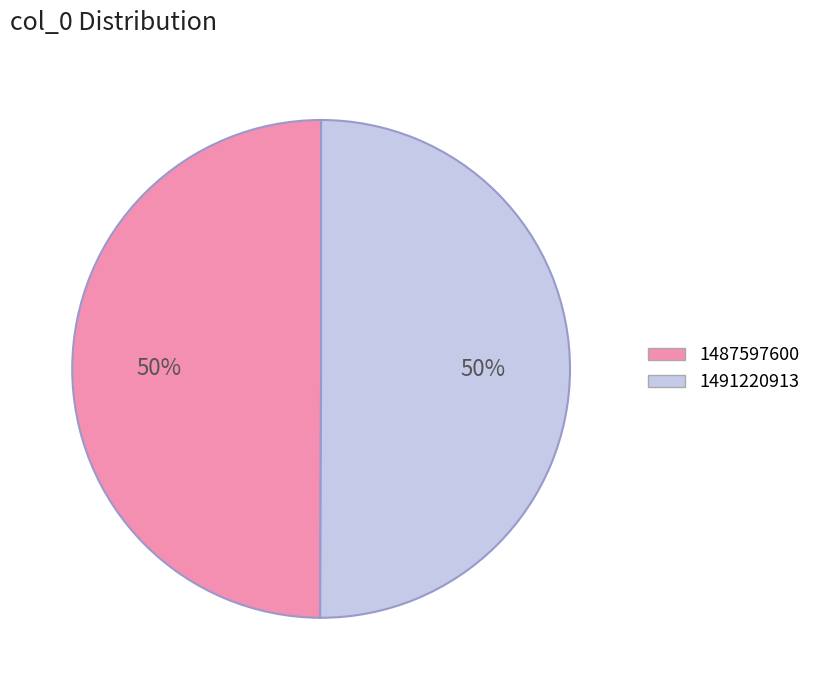

Approximately how many times larger is the value at 1491220913 compared to 1487597600?

1.0